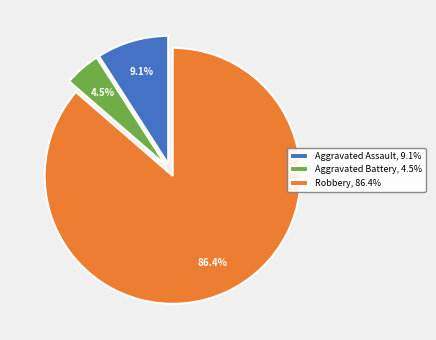

Does Robbery represent more than half of the total?

Yes